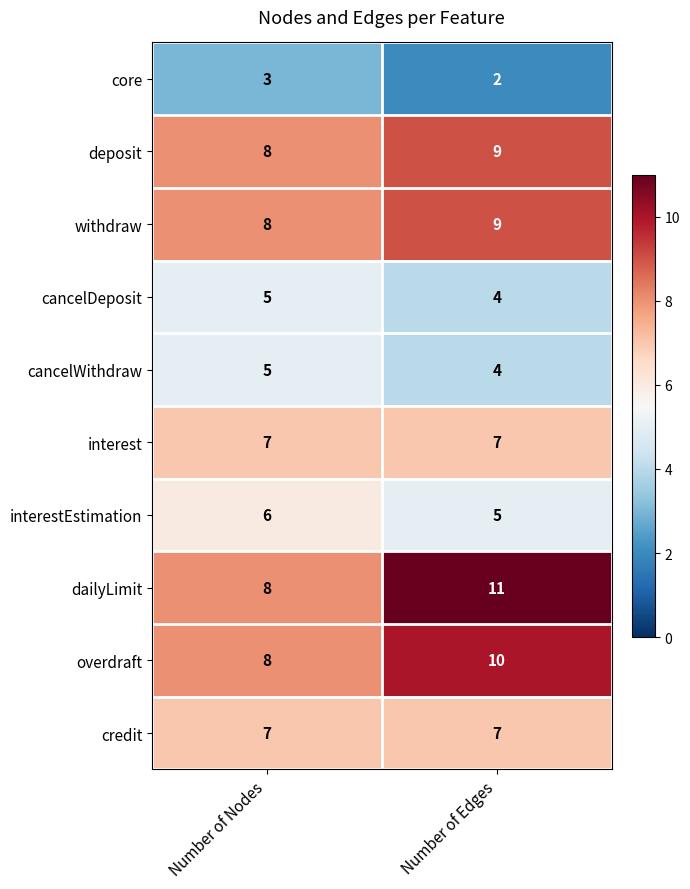

Rank the categories by withdraw value from highest to lowest.

Number of Edges, Number of Nodes